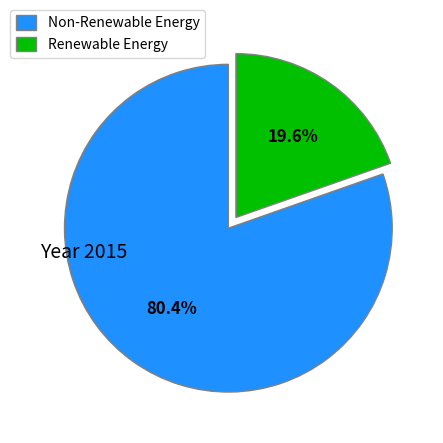

How much of the chart is everything except Renewable Energy?

80.4%